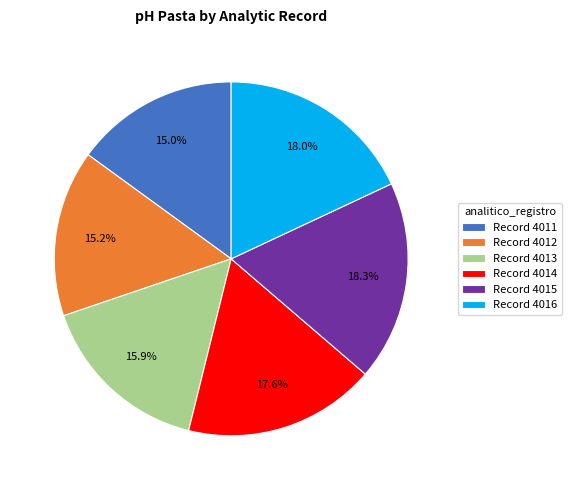

Is there a majority slice in this chart?

No